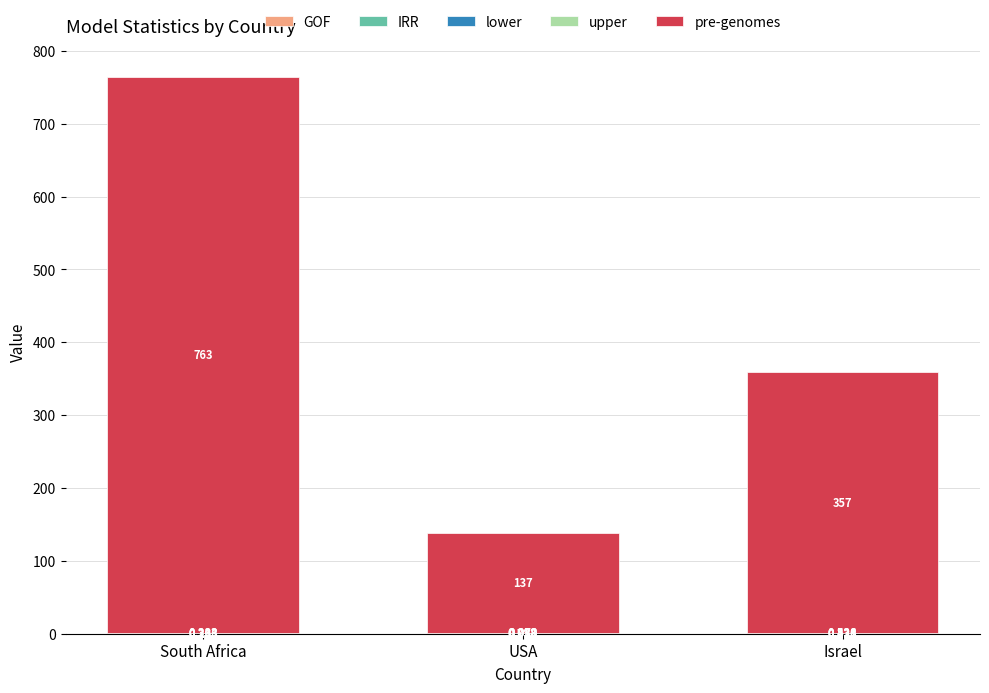

At which category is the sum across all series the highest?

South Africa